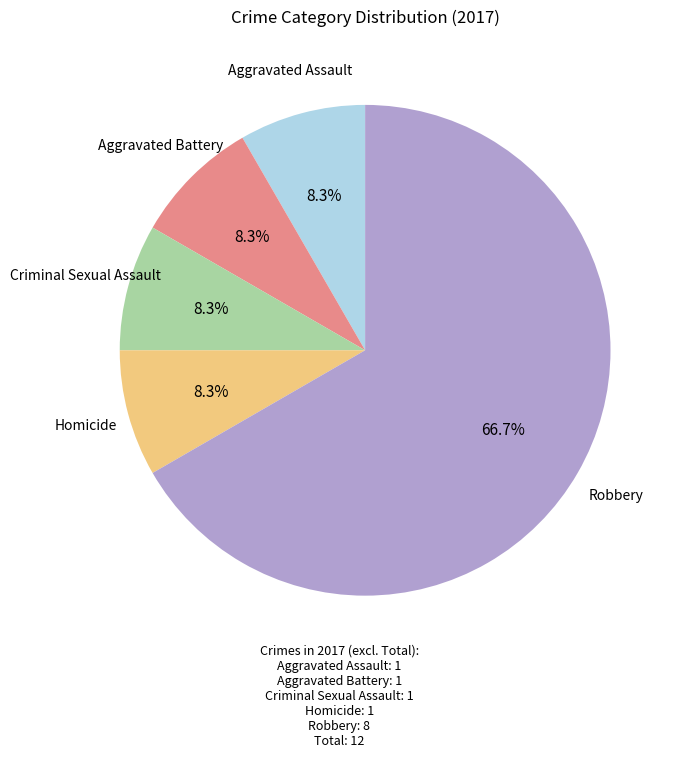

To the nearest percent, what is the difference between the largest and smallest slice percentages?

58%